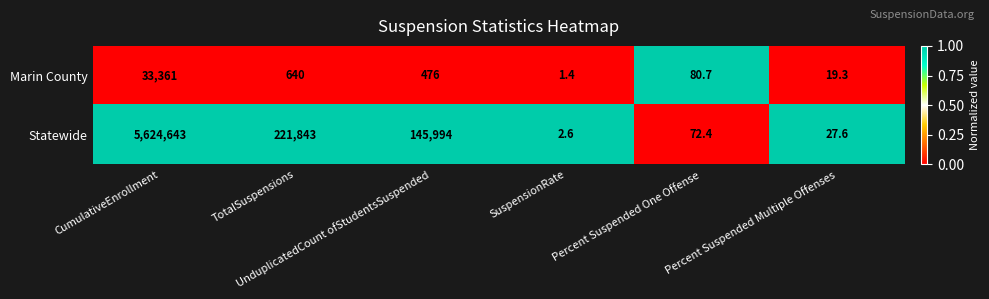

Which series has the largest range (max minus min)?

Statewide